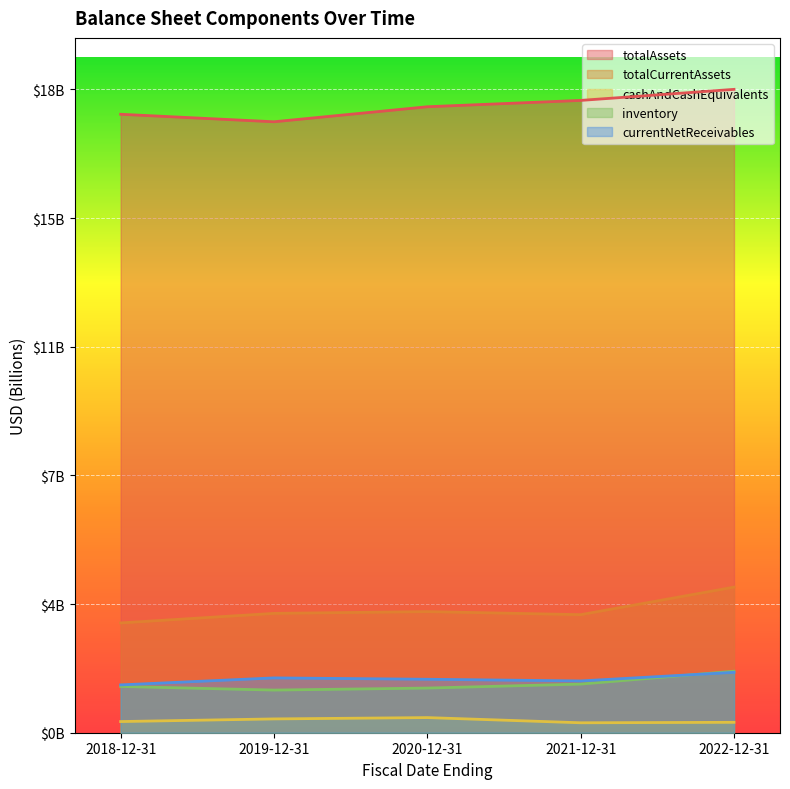

True or false: inventory has a value of 1768000000 at 2022-12-31.

True